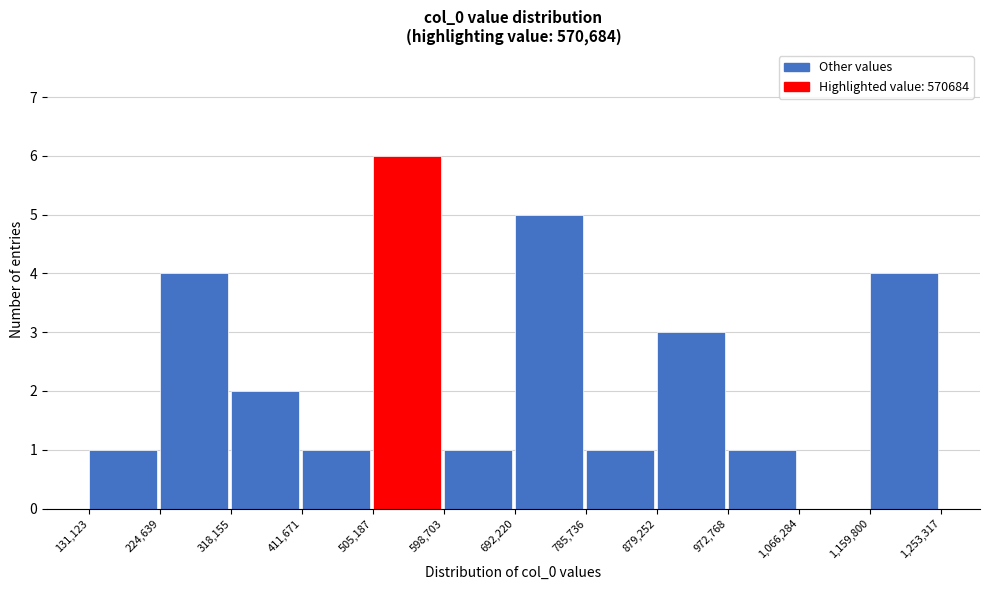

Reading left to right, list every bar in this chart as the range it spans on the x-axis followed by its height. The values are not printed on the chart, so give them approximately, as read against the axis.

131,123 to 224,639: 1
224,639 to 318,155: 4
318,155 to 411,671: 2
411,671 to 505,187: 1
505,187 to 598,703: 6
598,703 to 692,220: 1
692,220 to 785,736: 5
785,736 to 879,252: 1
879,252 to 972,768: 3
972,768 to 1,066,284: 1
1,066,284 to 1,159,800: 0
1,159,800 to 1,253,317: 4